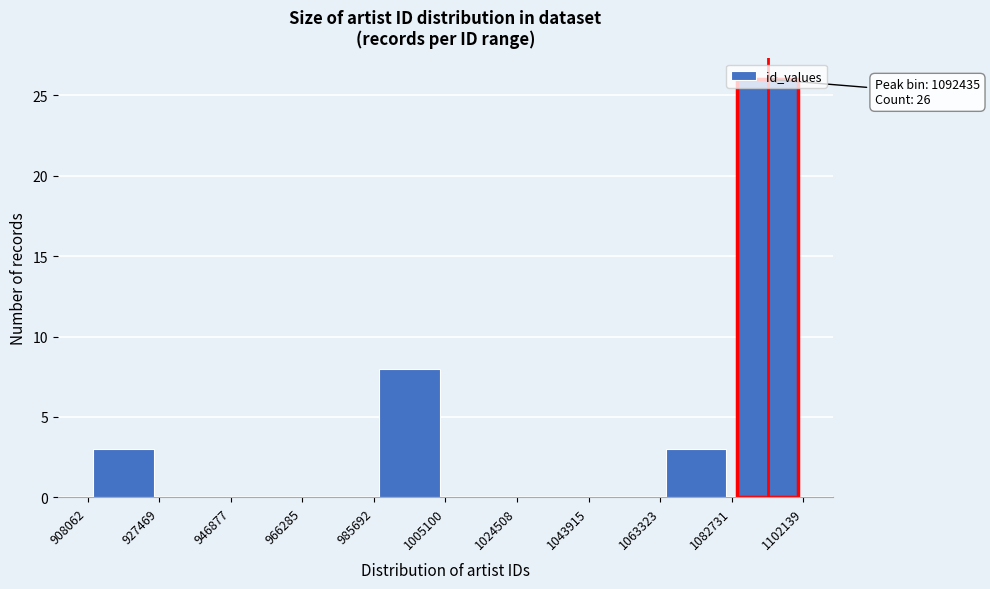

Which range on the x-axis has the tallest bar?

1082731 to 1102139